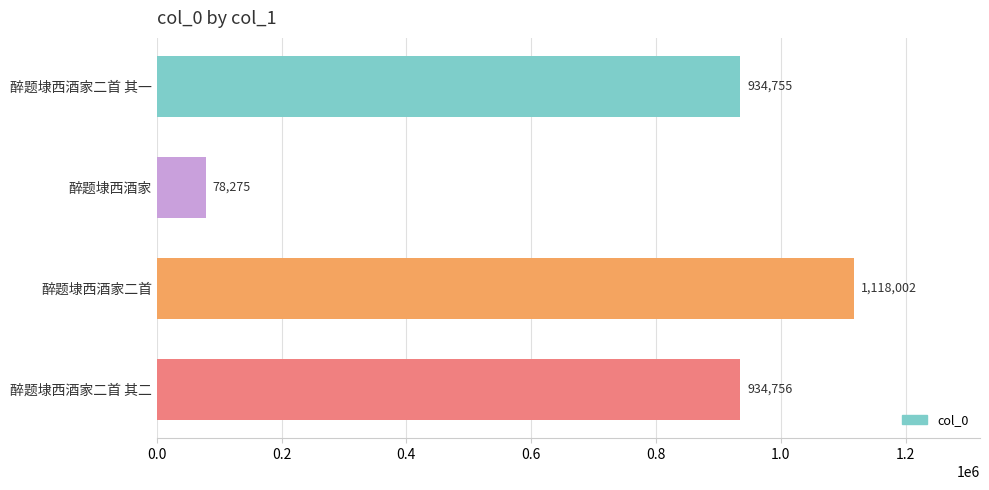

What is the sum of all values?

3065788